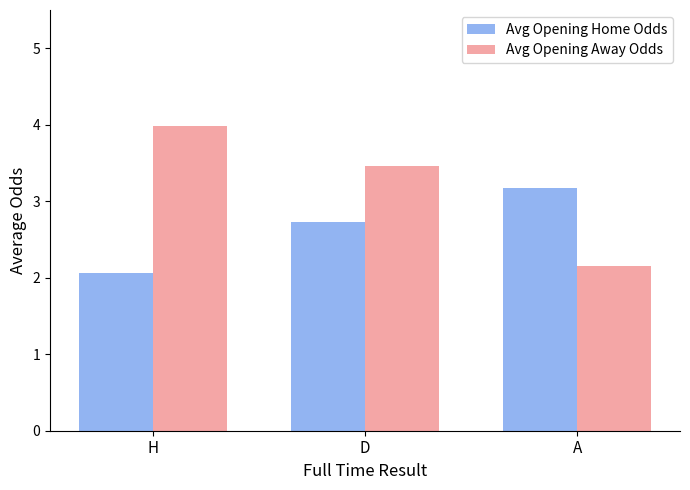

Which series has the widest spread of values?

Avg Opening Away Odds